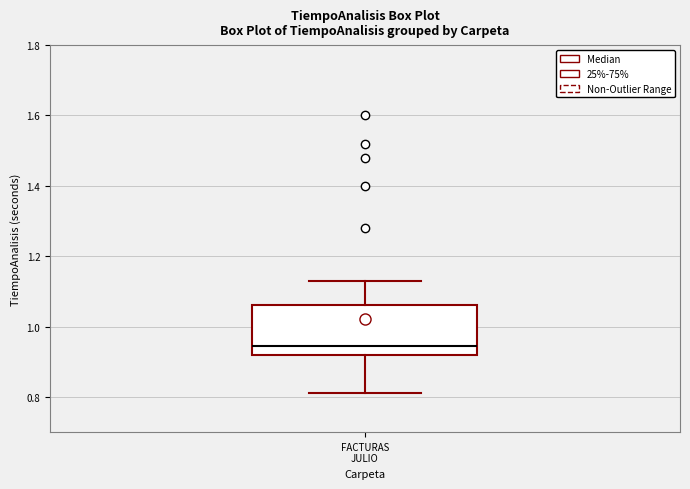

Read this box plot against the y-axis: the position of the median line, the range covered by the box, and the ends of both whiskers. The values are not printed on the chart, so give them approximately, as read against the axis.

median 0.94, box 0.92 to 1.06, whiskers 0.82 to 1.14